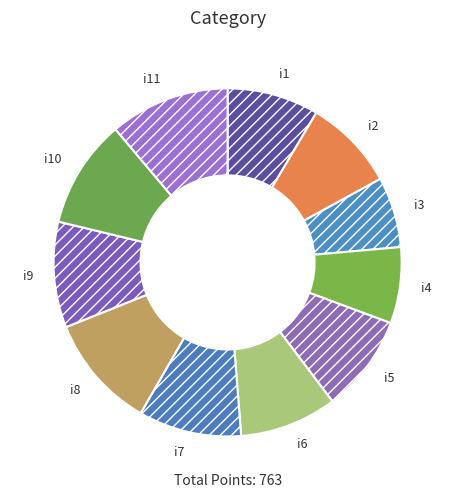

The i3 slice represents 18% of the pie. True or false?

False